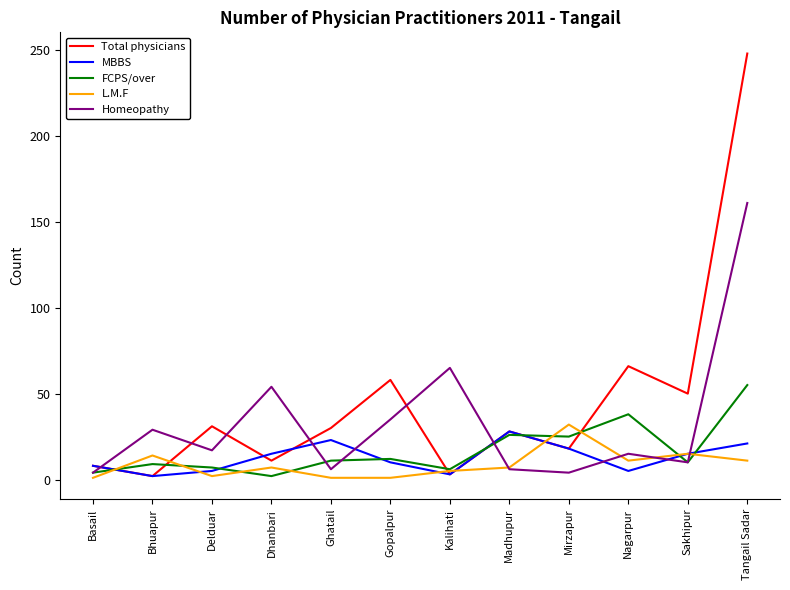

What are all the series names shown in the legend?

Total physicians, MBBS, FCPS/over, L.M.F, Homeopathy